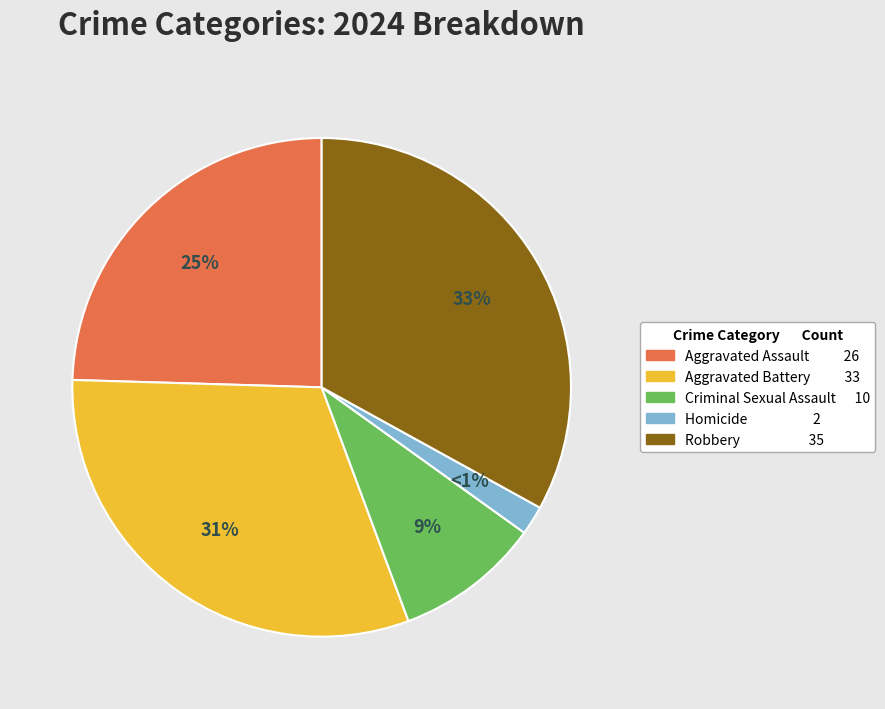

Rank the categories by value from lowest to highest.

Homicide, Criminal Sexual Assault, Aggravated Assault, Aggravated Battery, Robbery